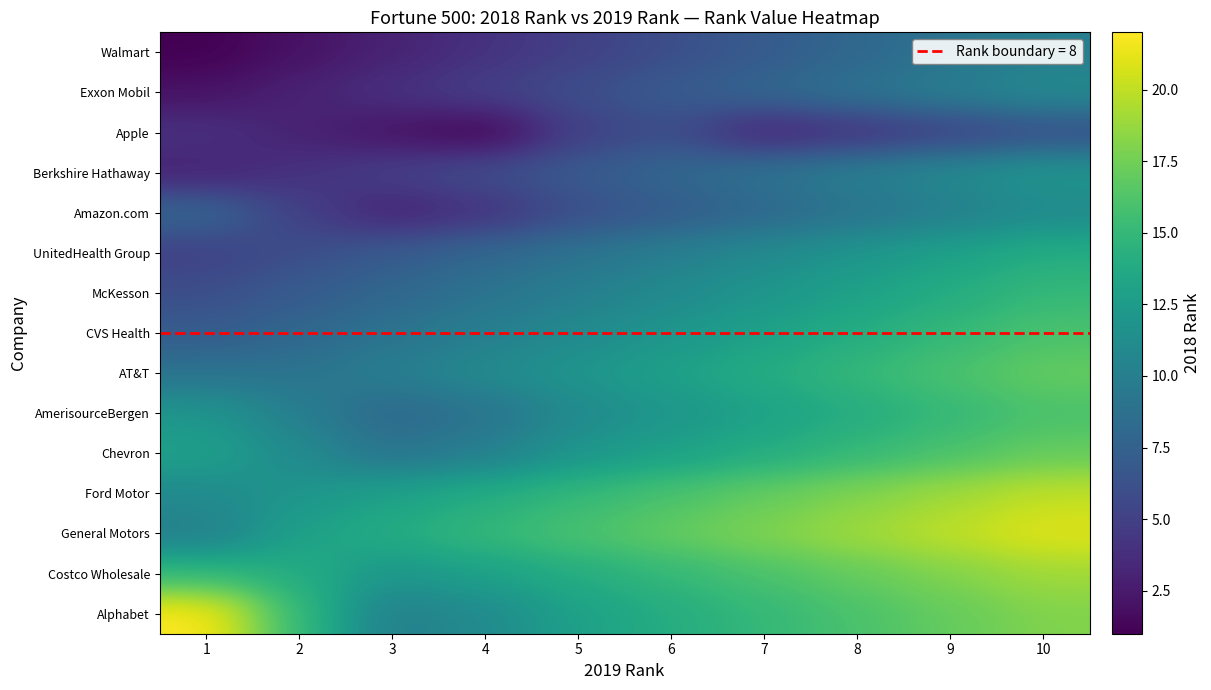

Reading right to left, what are all the values shown in this chart?

Walmart: 10=10	9=9	8=8	7=7	6=6	5=5	4=4	3=3	2=2	1=1
Exxon Mobil: 10=11	9=10	8=9	7=8	6=7	5=6	4=5	3=4	2=3	1=2
Apple: 10=6	9=5	8=4	7=3	6=6	5=5	4=1	3=2	2=3	1=4
Berkshire Hathaway: 10=12	9=11	8=10	7=9	6=8	5=7	4=6	3=5	2=4	1=3
Amazon.com: 10=11	9=10	8=9	7=8	6=7	5=6	4=4	3=3	2=5	1=8
UnitedHealth Group: 10=14	9=13	8=12	7=11	6=10	5=9	4=8	3=7	2=6	1=5
McKesson: 10=15	9=14	8=13	7=12	6=11	5=10	4=9	3=8	2=7	1=6
CVS Health: 10=16	9=15	8=14	7=13	6=12	5=11	4=10	3=9	2=8	1=7
AT&T: 10=17	9=16	8=15	7=14	6=13	5=12	4=11	3=10	2=9	1=9
AmerisourceBergen: 10=16	9=15	8=14	7=13	6=12	5=11	4=9	3=8	2=10	1=12
Chevron: 10=17	9=16	8=15	7=14	6=13	5=12	4=10	3=9	2=11	1=13
Ford Motor: 10=20	9=19	8=18	7=17	6=16	5=15	4=14	3=13	2=12	1=11
General Motors: 10=21	9=20	8=19	7=18	6=17	5=16	4=15	3=14	2=13	1=10
Costco Wholesale: 10=19	9=18	8=17	7=16	6=15	5=14	4=13	3=12	2=14	1=15
Alphabet: 10=18	9=17	8=16	7=15	6=14	5=13	4=11	3=10	2=15	1=22